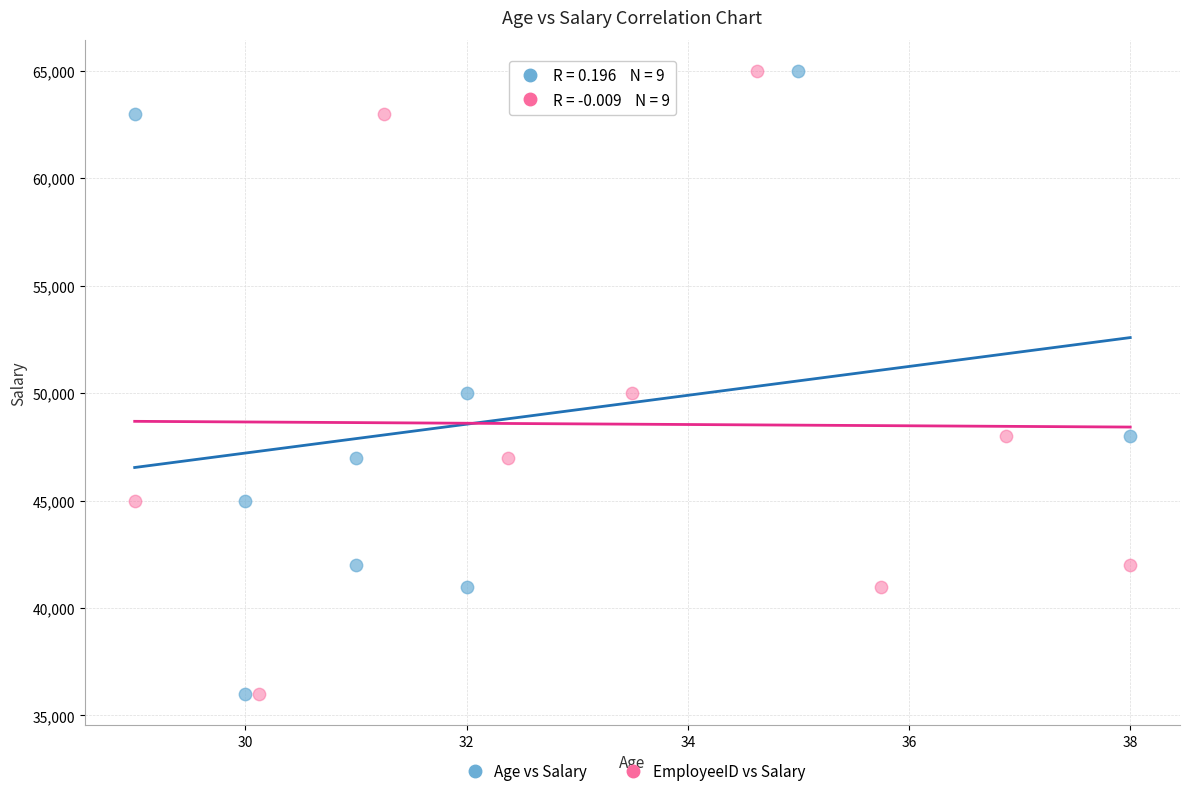

What are all the series names shown in the legend?

Age vs Salary, EmployeeID vs Salary